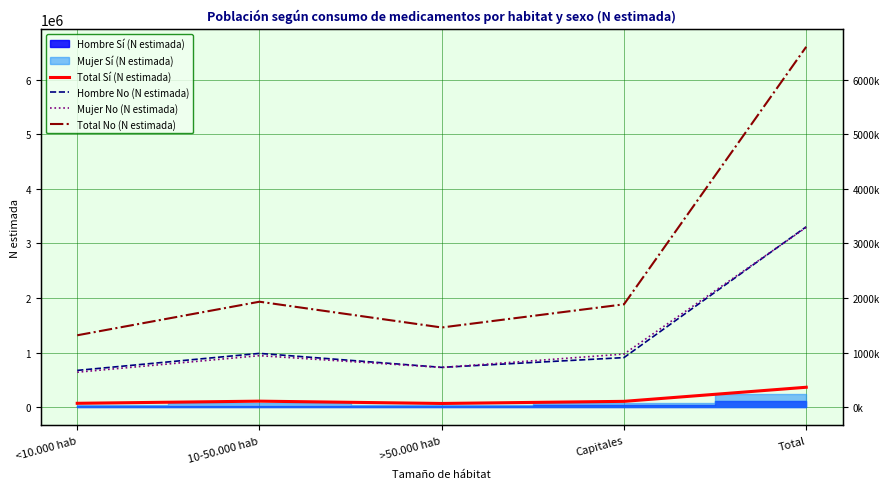

True or false: Total No (N estimada) and Mujer No (N estimada) intersect in this chart.

False